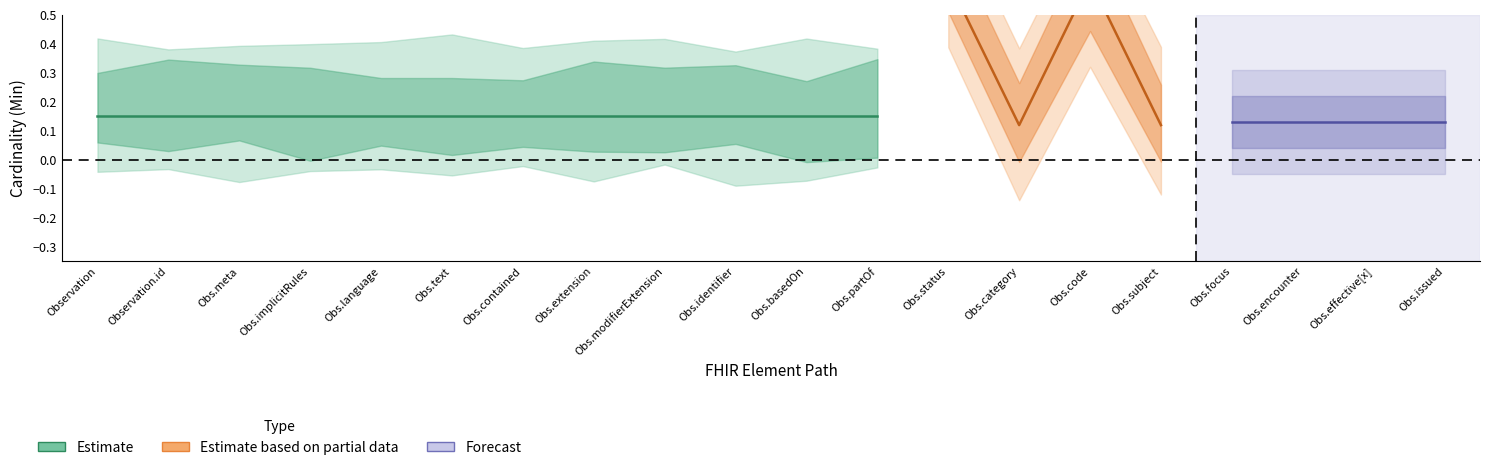

True or false: Base_Min and Min cross at least once.

False